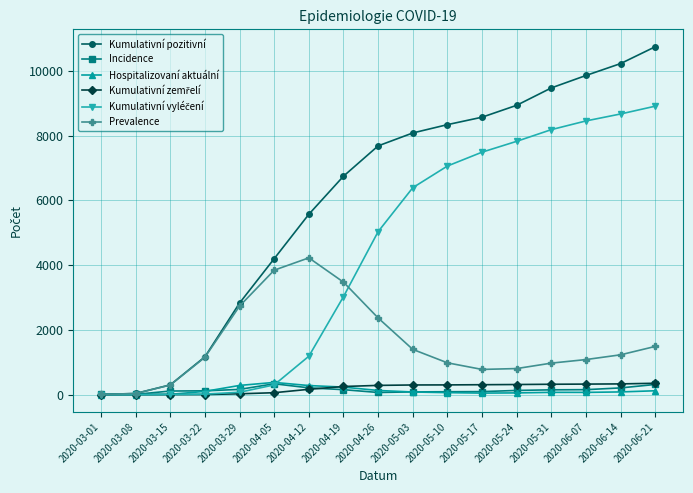

What is the maximum value shown in the chart?

10745